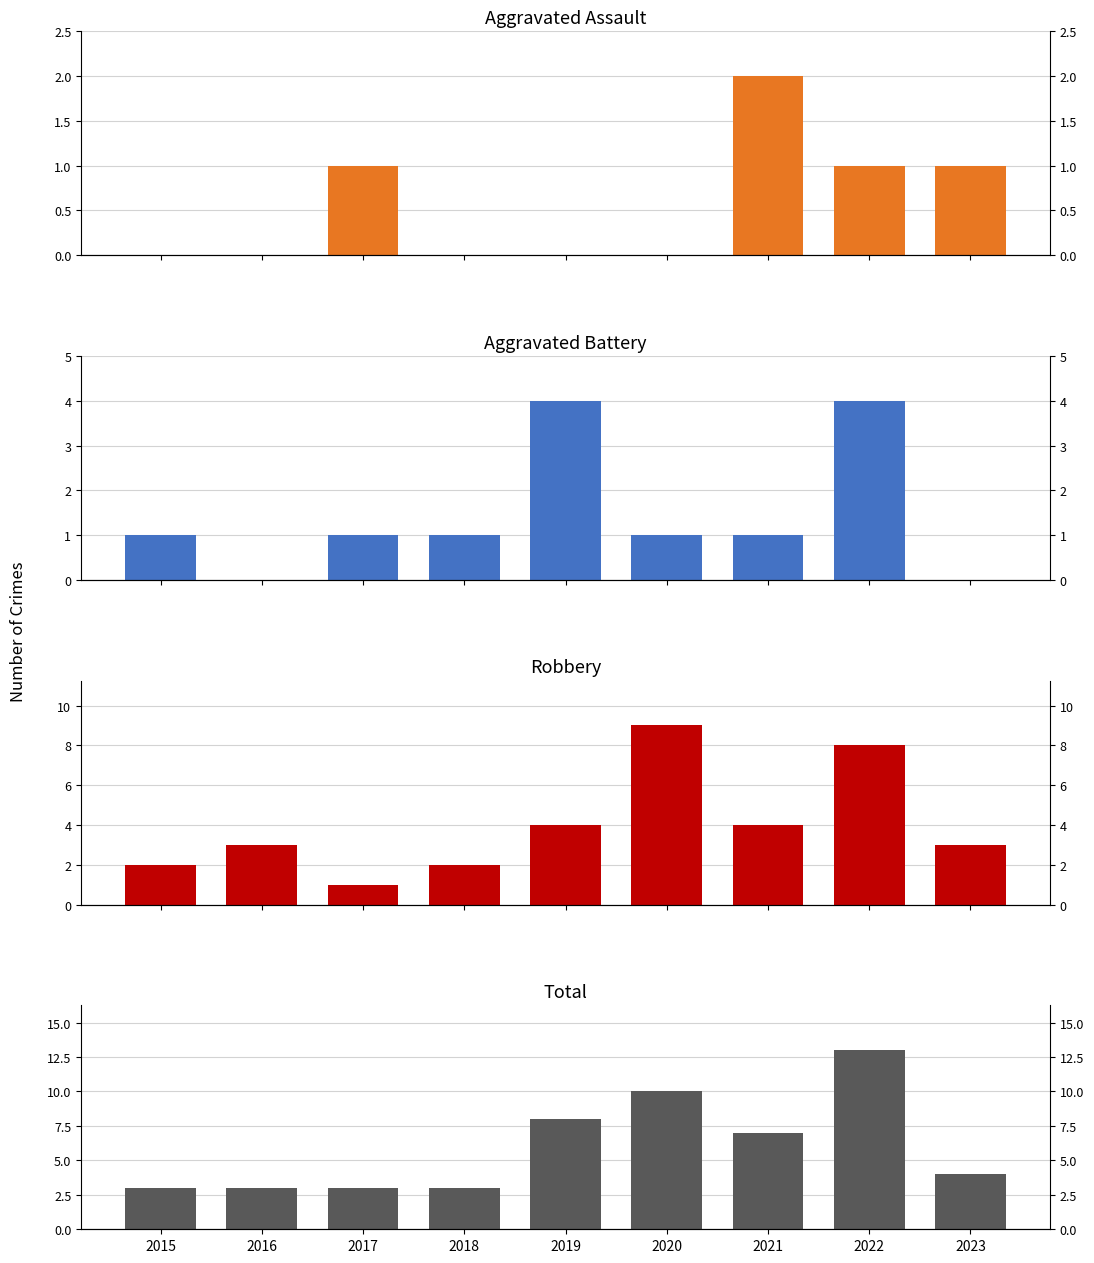

How many Total values are between 3 and 8?

7